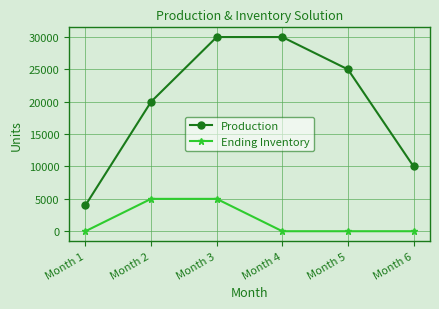

The value of Ending Inventory at Month 1 is 3405. True or false?

False